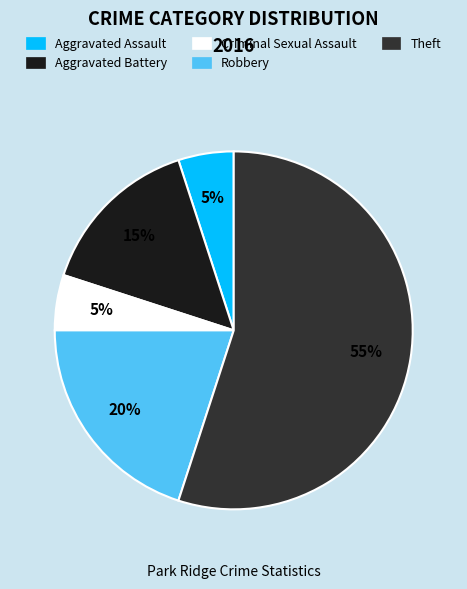

Which category has the biggest portion of the pie?

Theft